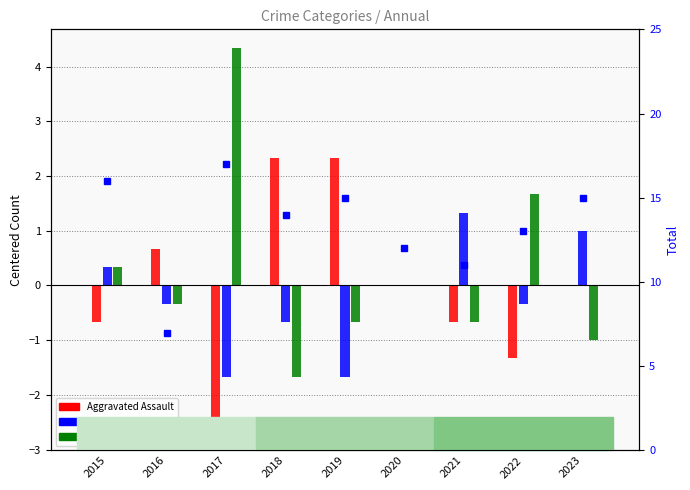

At which category is the sum across all series the highest?

2017